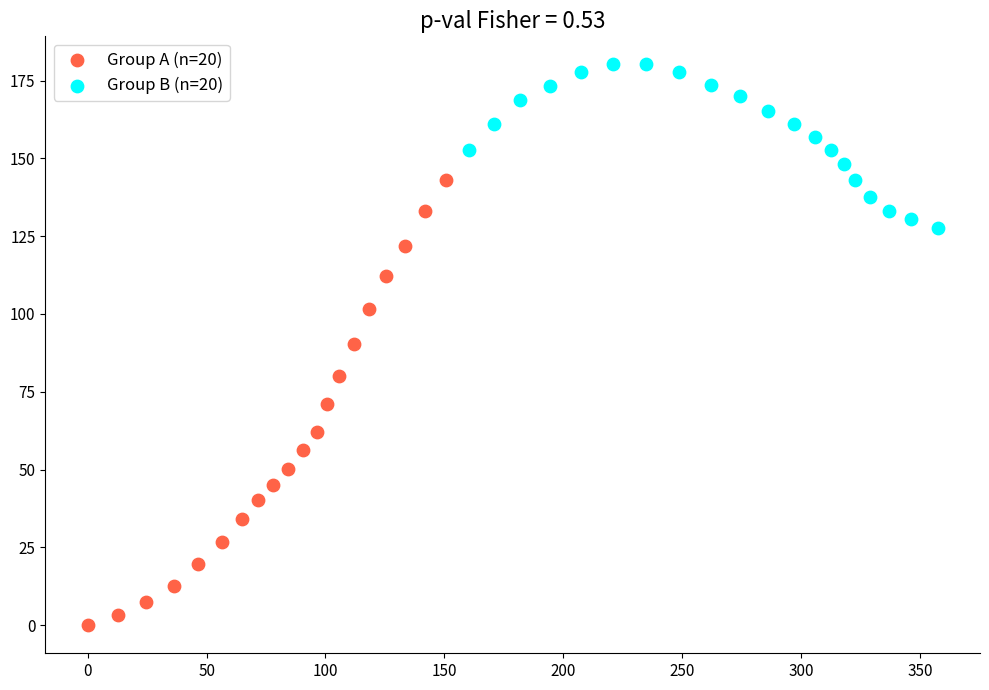

Which series reaches the minimum Y coordinate?

Group A (n=20)